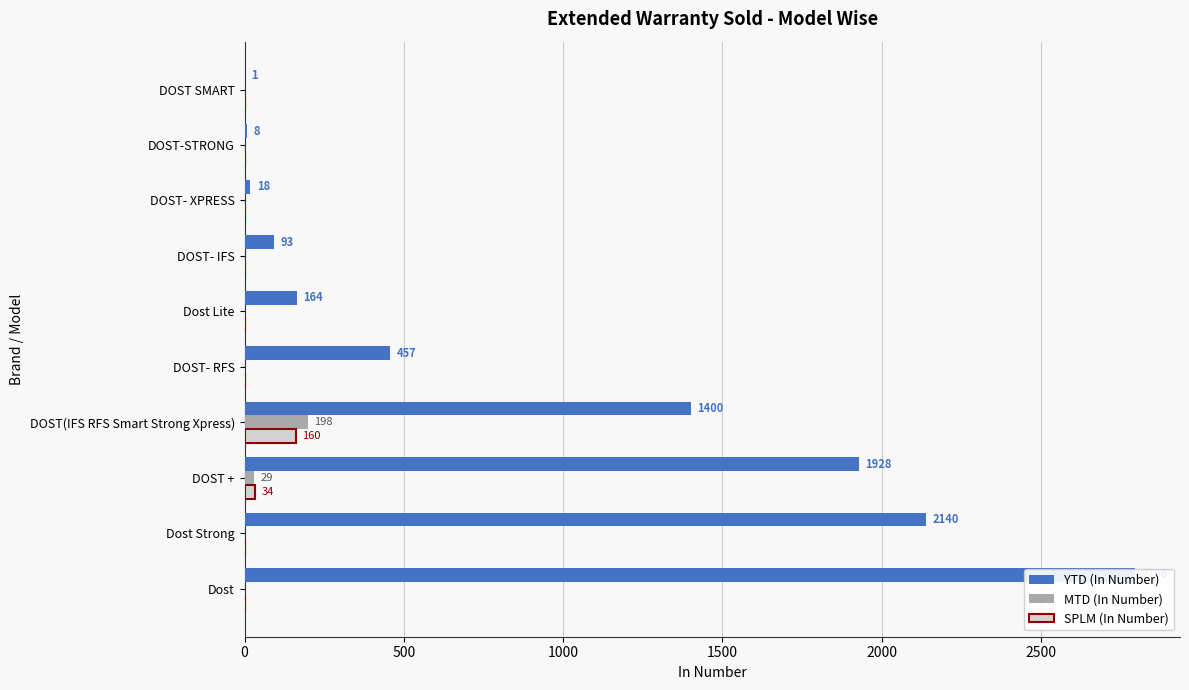

Reading left to right, list all the values displayed in this chart.

YTD (In Number): 2796	2140	1928	1400	457	164	93	18	8	1
MTD (In Number): 0	0	29	198	0	0	0	0	0	0
SPLM (In Number): 0	0	34	160	0	0	0	0	0	0